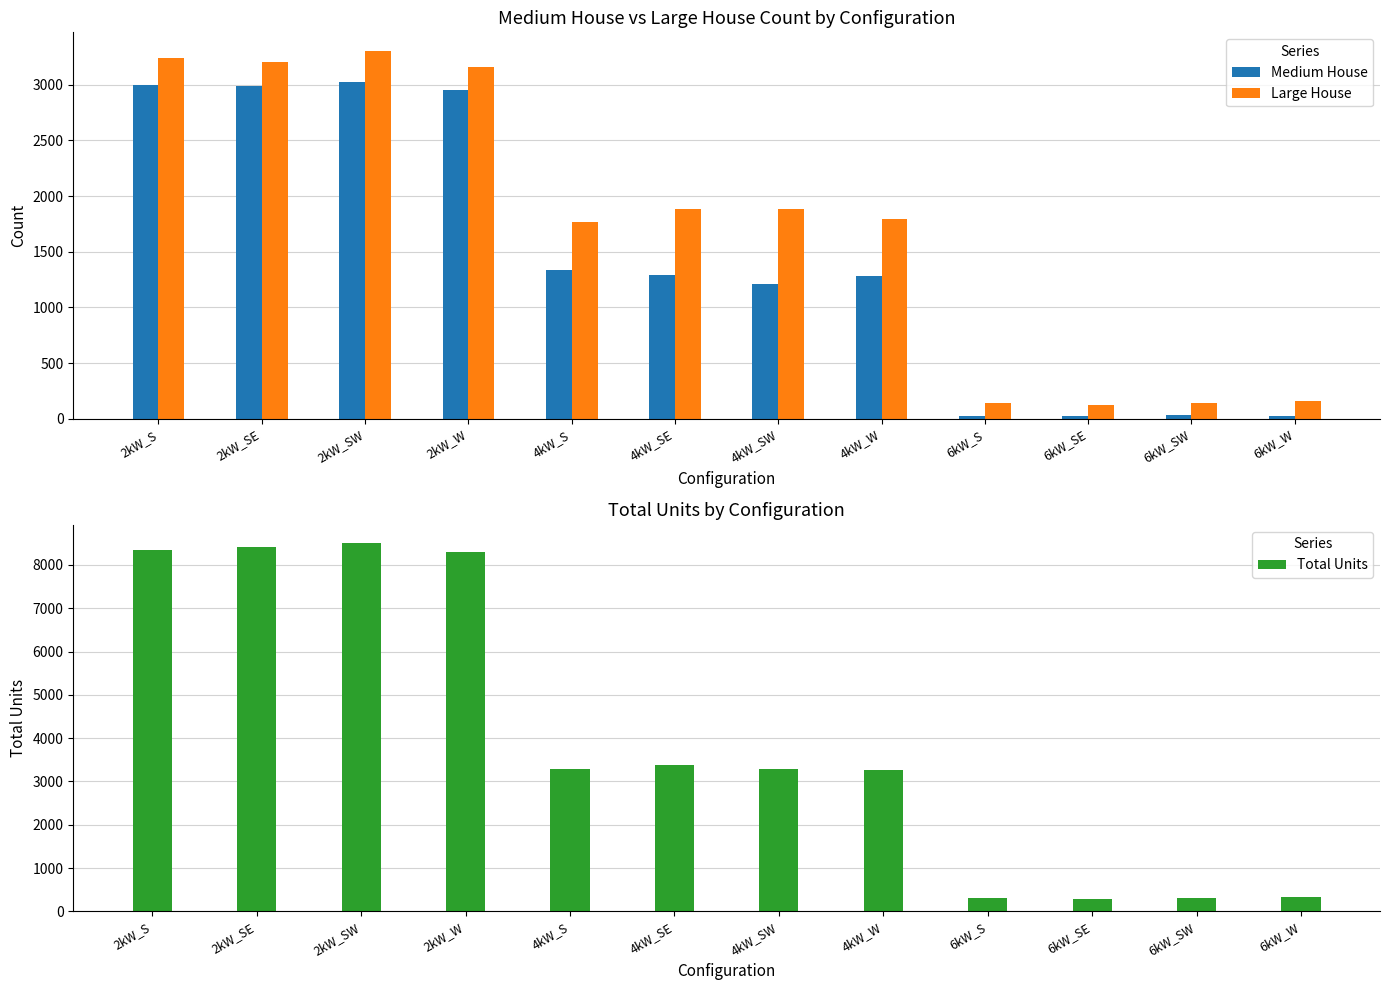

Reading left to right, list all the values displayed in this chart.

Medium House: 2kW_S=2999	2kW_SE=2986	2kW_SW=3019	2kW_W=2956	4kW_S=1340	4kW_SE=1291	4kW_SW=1211	4kW_W=1281	6kW_S=27	6kW_SE=21	6kW_SW=31	6kW_W=28
Large House: 2kW_S=3238	2kW_SE=3206	2kW_SW=3304	2kW_W=3160	4kW_S=1766	4kW_SE=1886	4kW_SW=1880	4kW_W=1794	6kW_S=142	6kW_SE=121	6kW_SW=144	6kW_W=160
Total Units: 2kW_S=8355	2kW_SE=8418	2kW_SW=8501	2kW_W=8309	4kW_S=3287	4kW_SE=3376	4kW_SW=3278	4kW_W=3260	6kW_S=315	6kW_SE=278	6kW_SW=315	6kW_W=321